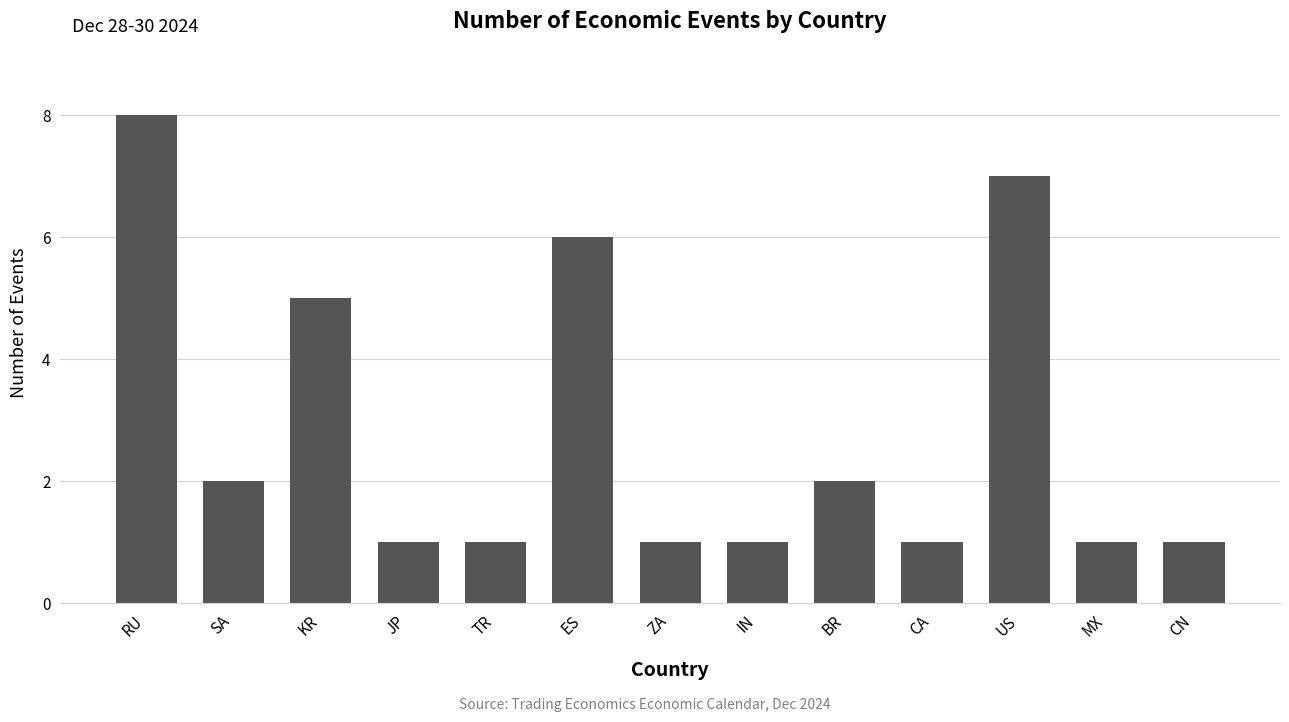

What is the minimum value shown in the chart?

1